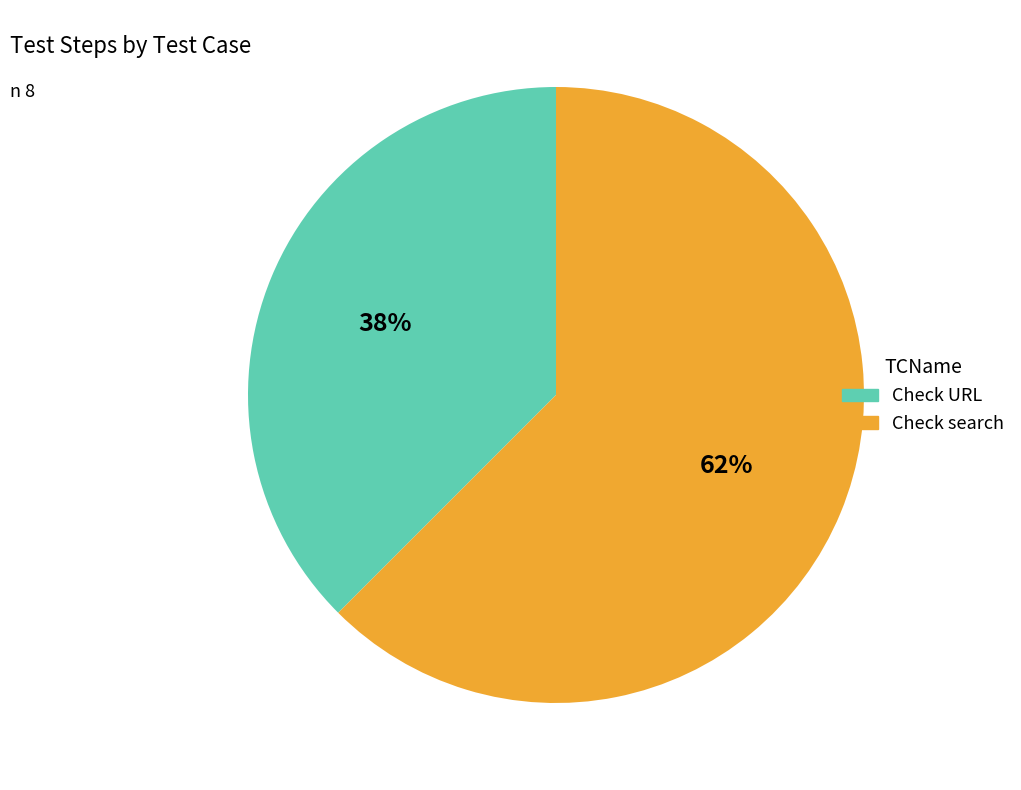

How many segments does this pie chart have?

2